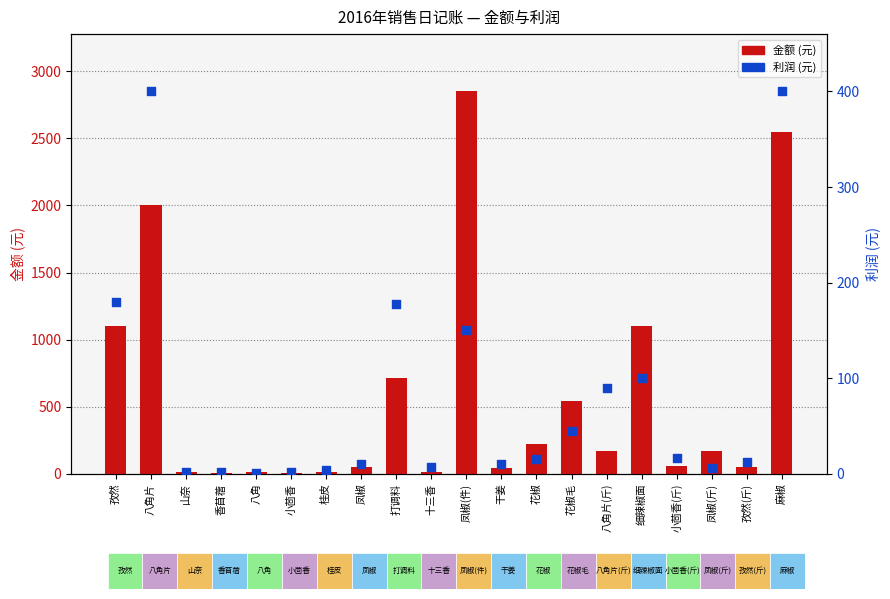

What are all the series names shown in the legend?

金额, 利润